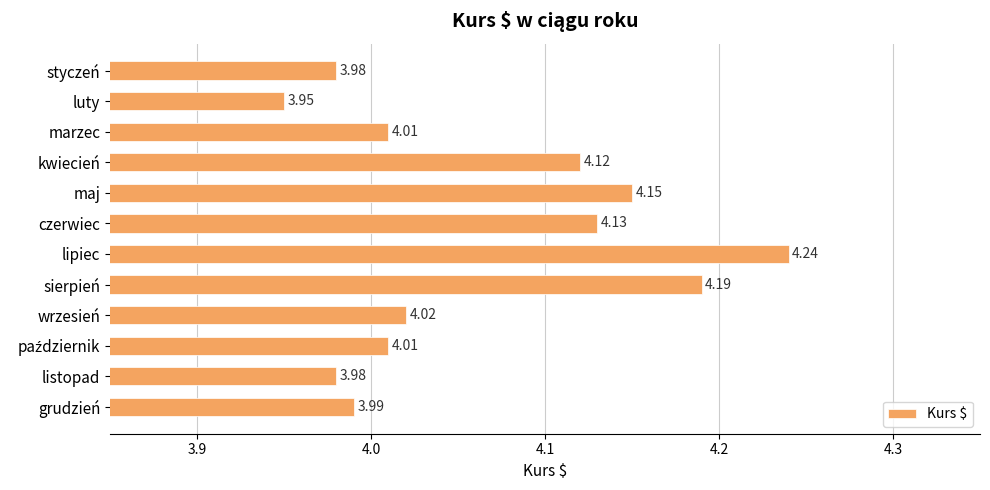

What is the label of the 12th bar from the top?

grudzień